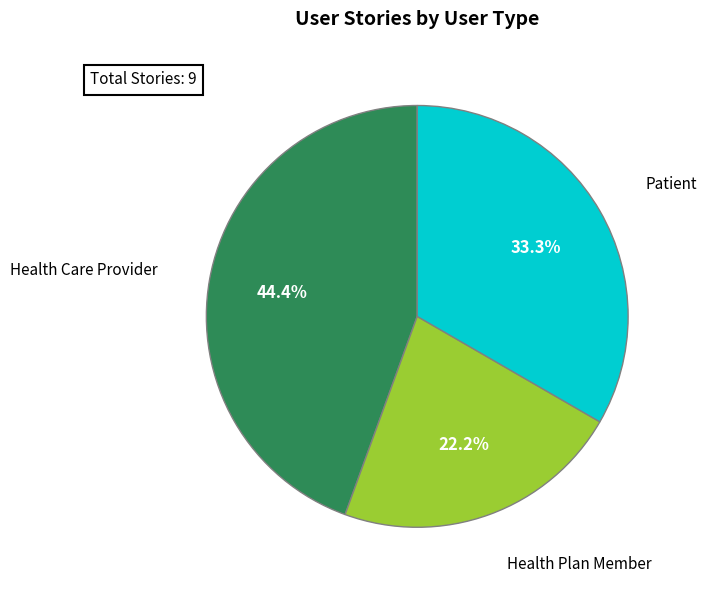

How many segments does this pie chart have?

3